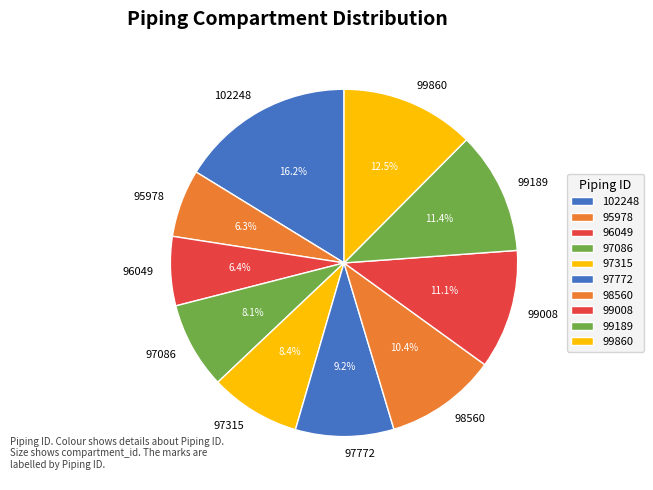

What is the total percentage of 95978 and 97772?

15.5%